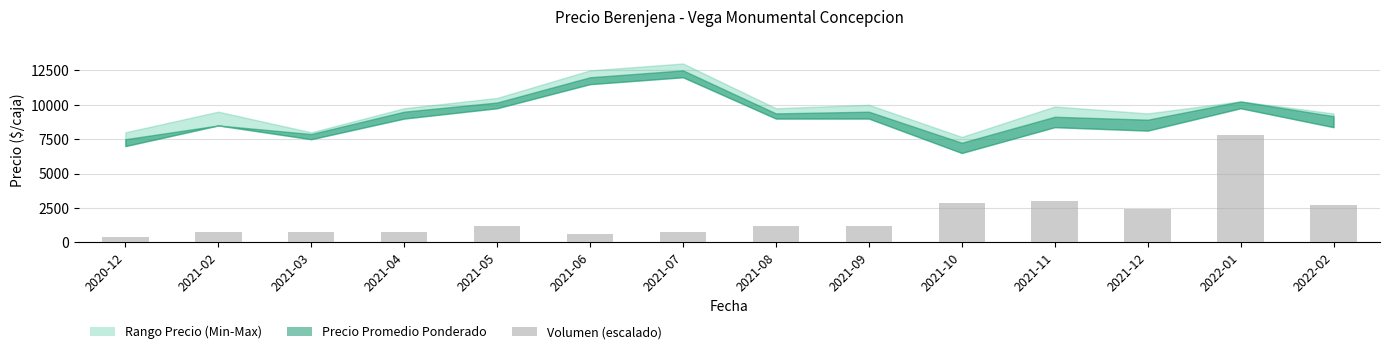

What position from the left is 2022-02?

14